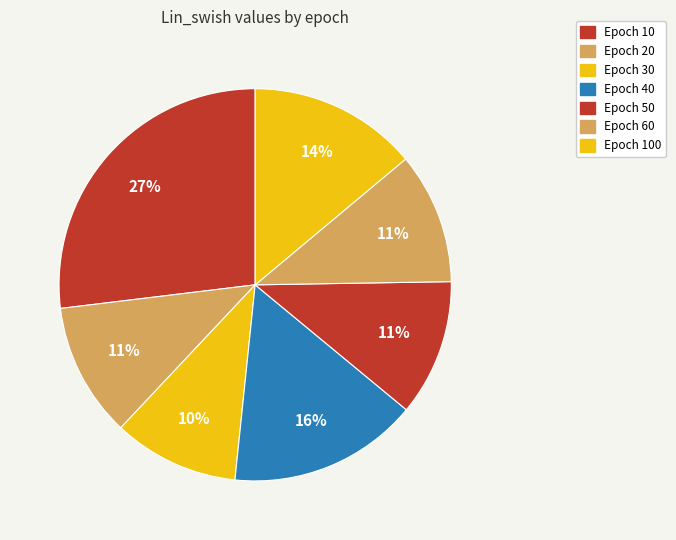

To the nearest percent, what is the difference between the largest and smallest slice percentages?

17%